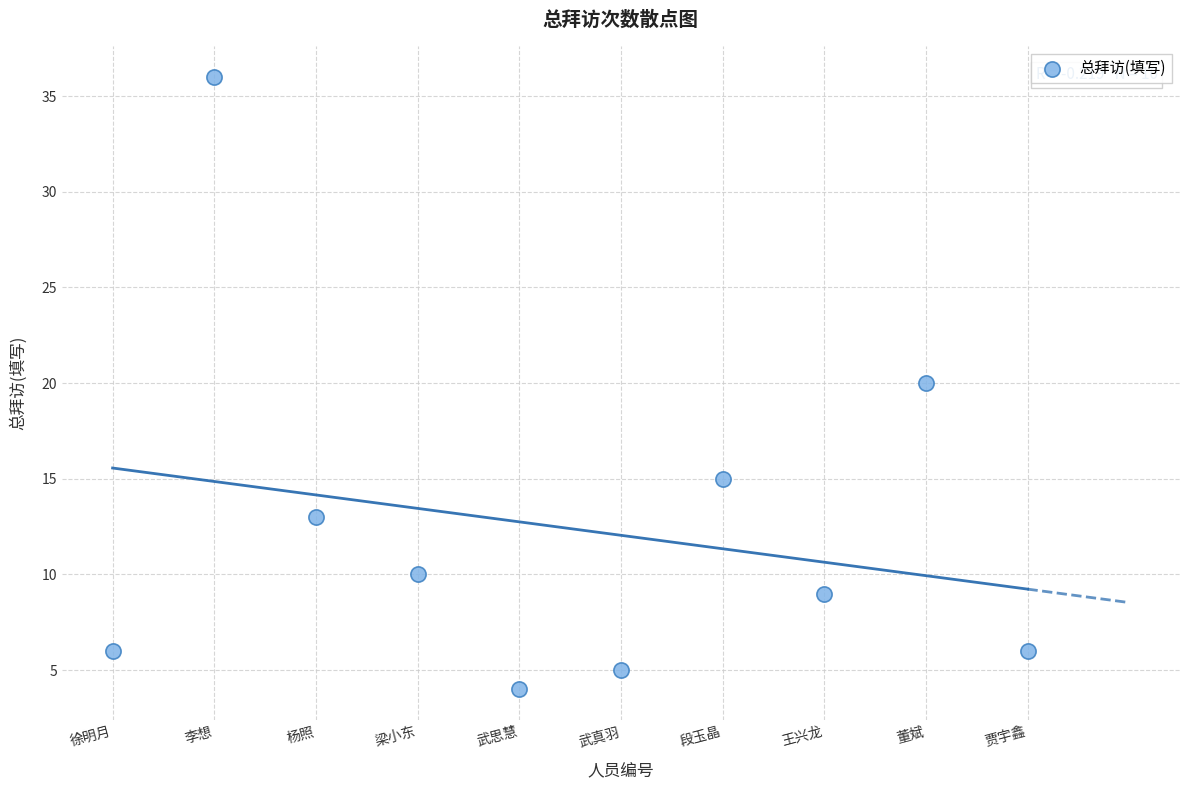

What is the average Y value?

12